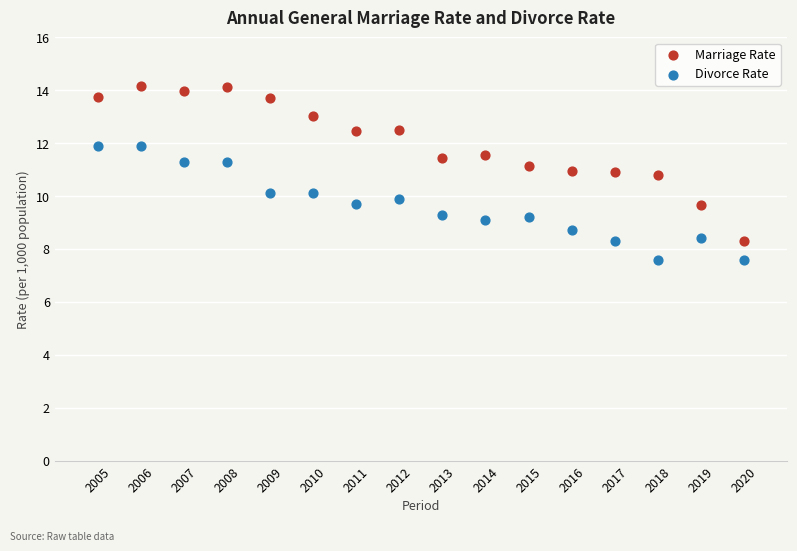

Which series has the largest Y range (max minus min)?

Marriage Rate